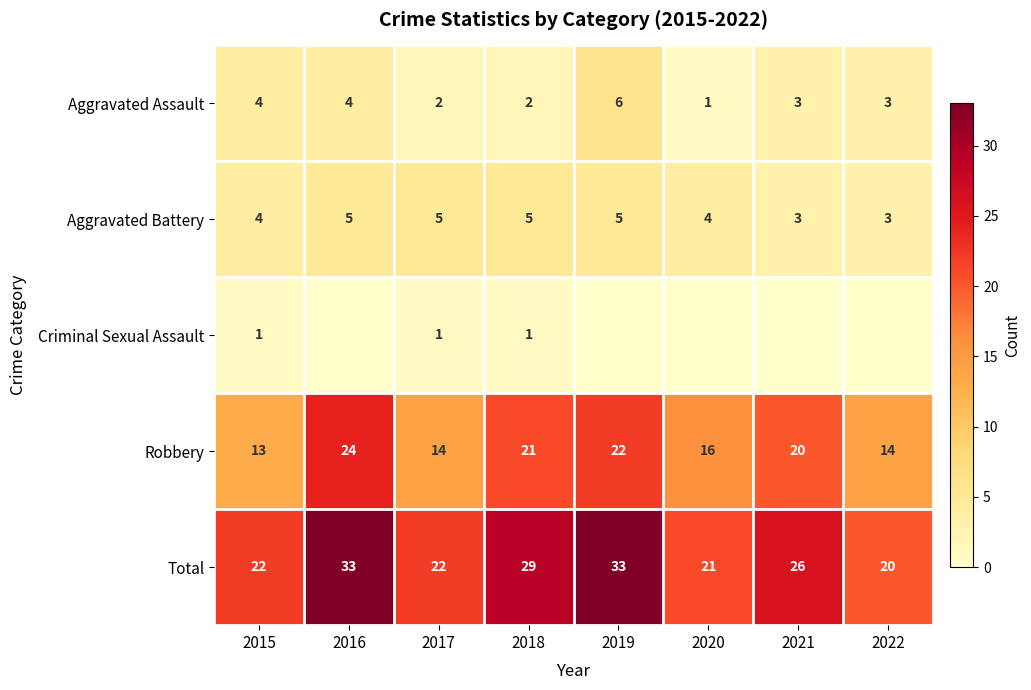

What is the difference between the maximum and second lowest values in the Robbery series?

10